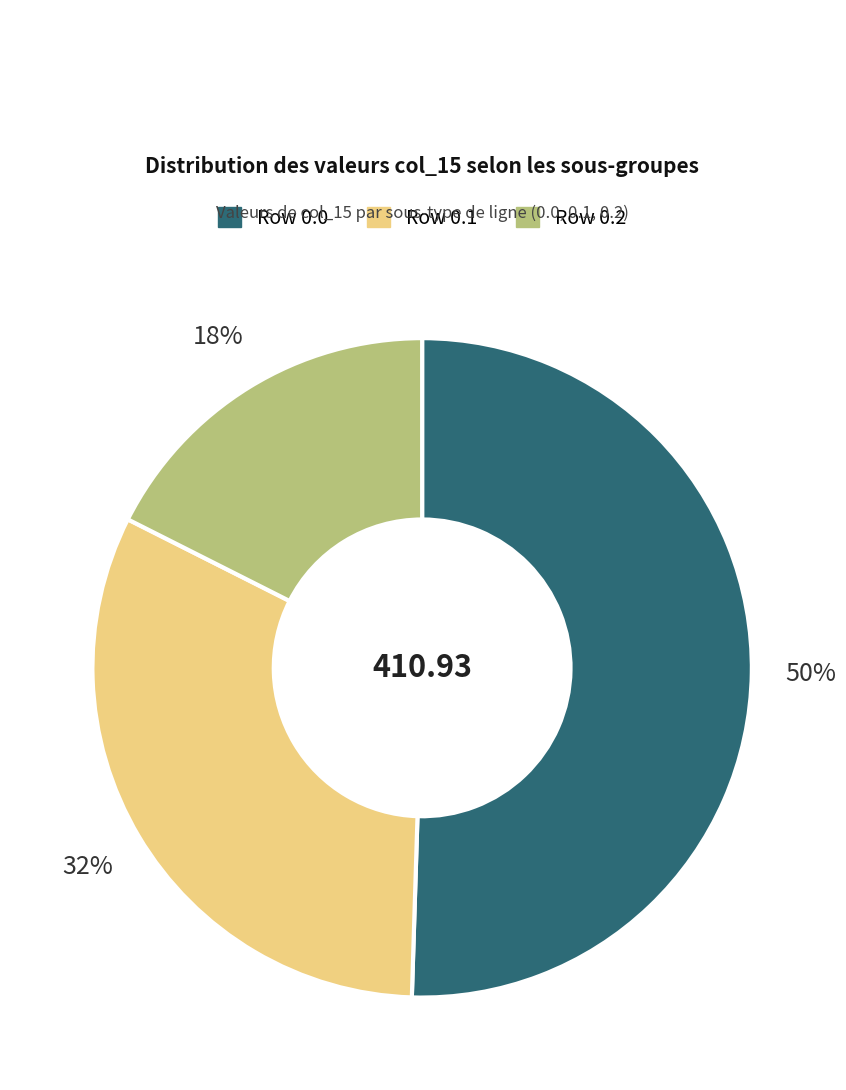

Which slice represents more than half of the pie?

Row 0.0